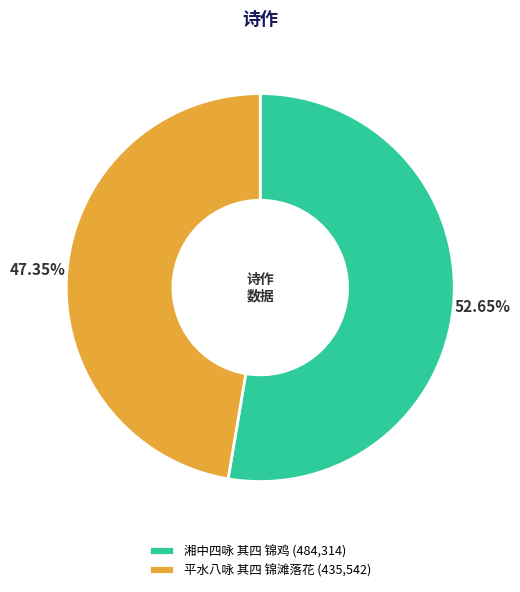

Count the number of slices in the pie.

2